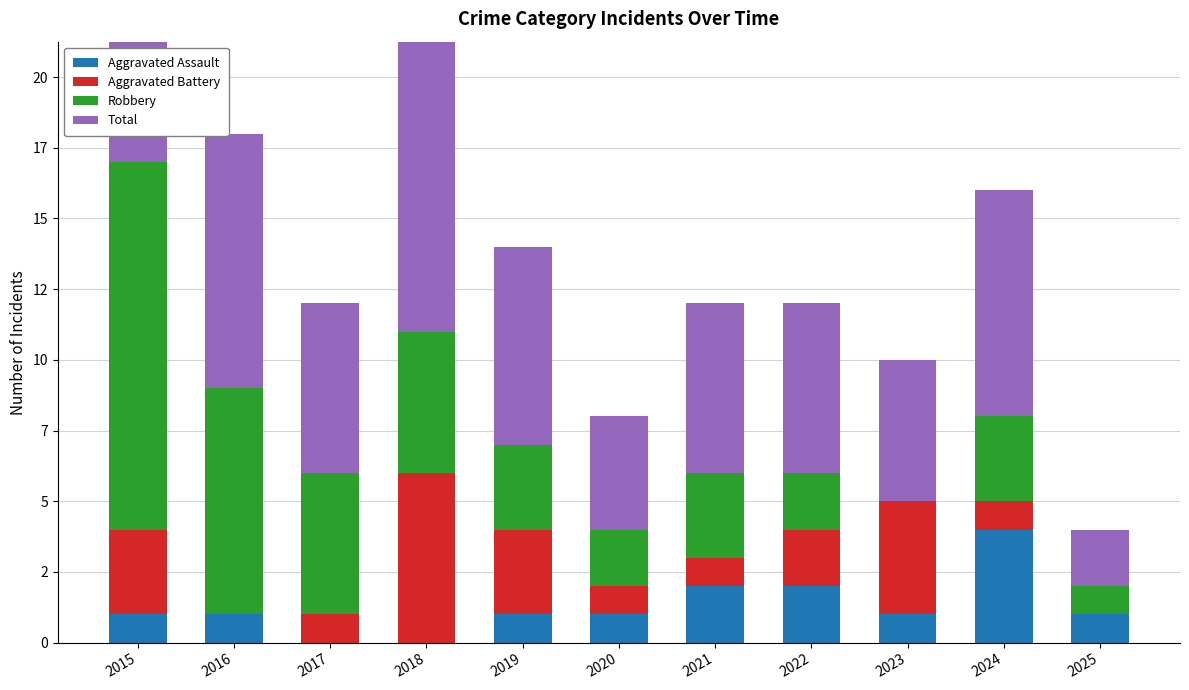

What are all the series names shown in the legend?

Aggravated Assault, Aggravated Battery, Robbery, Total